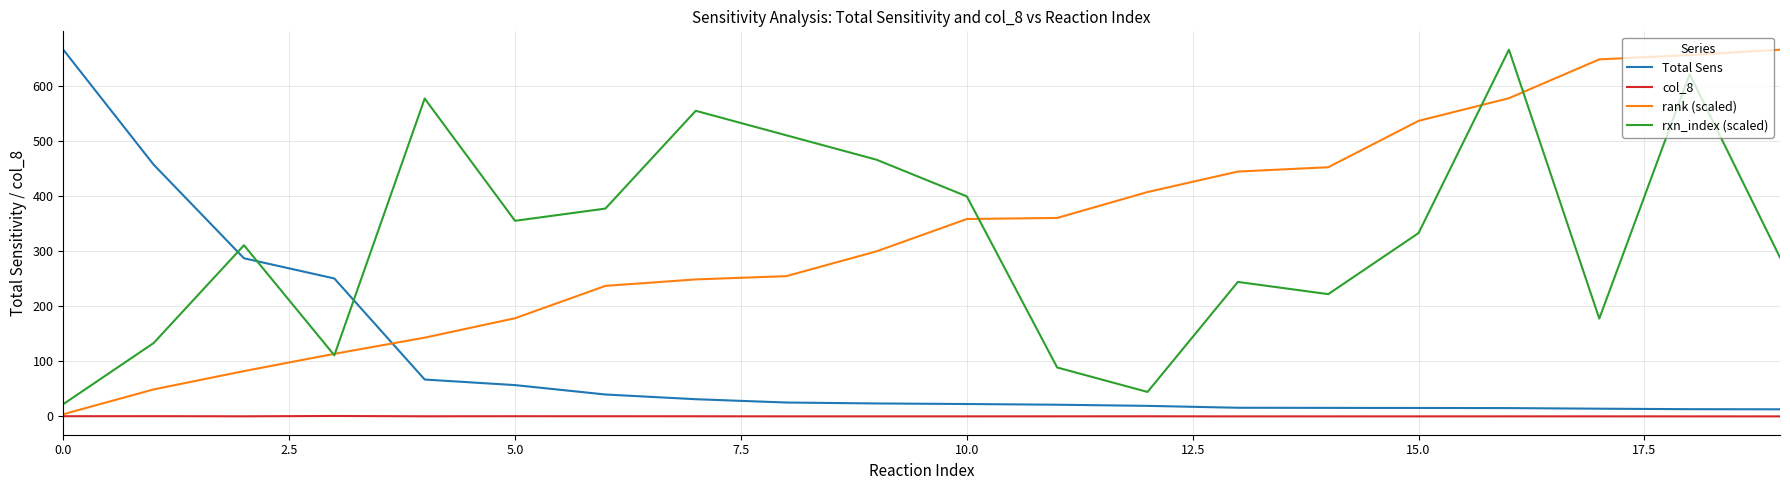

What is the maximum value for rxn_index (scaled)?

666.3